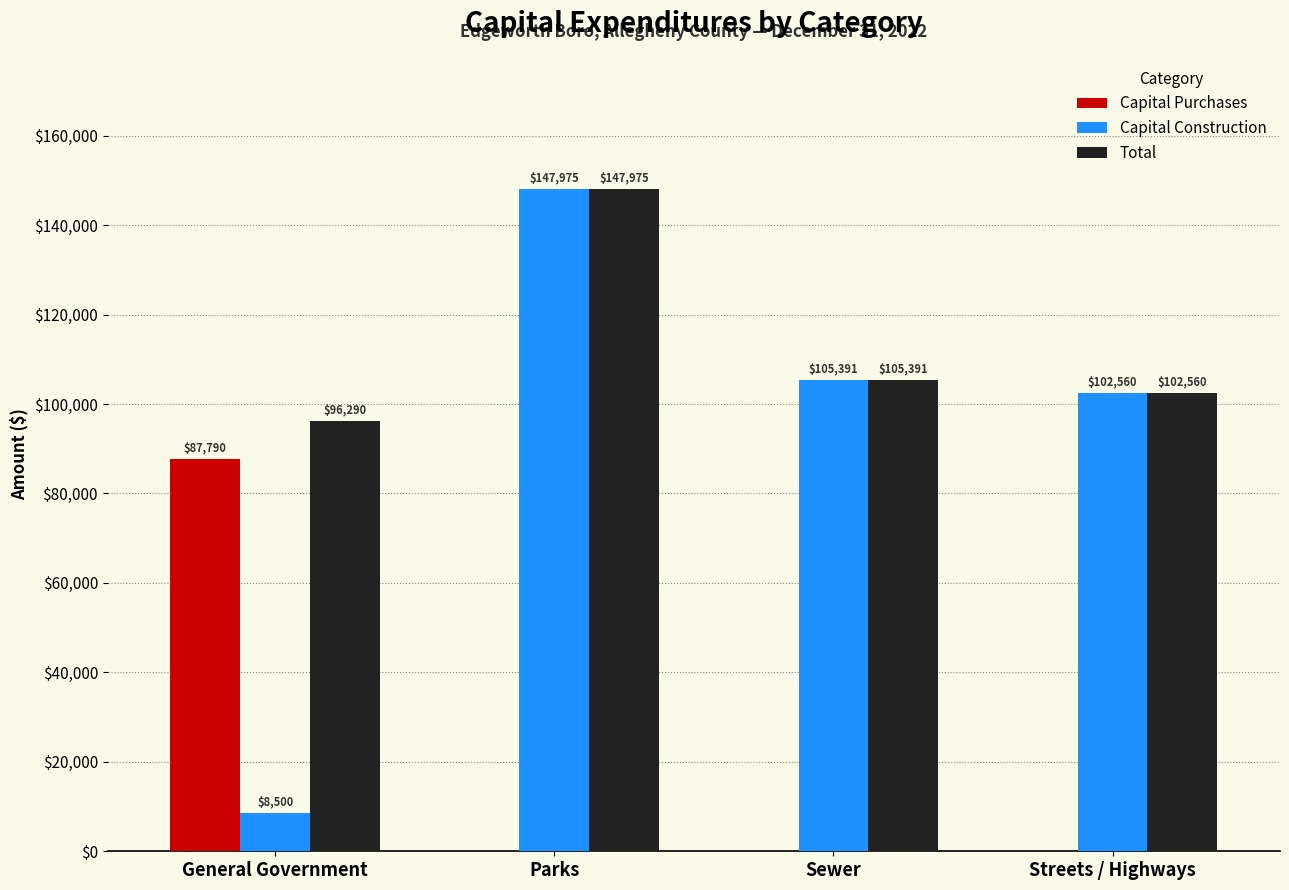

Are the bars horizontal?

No